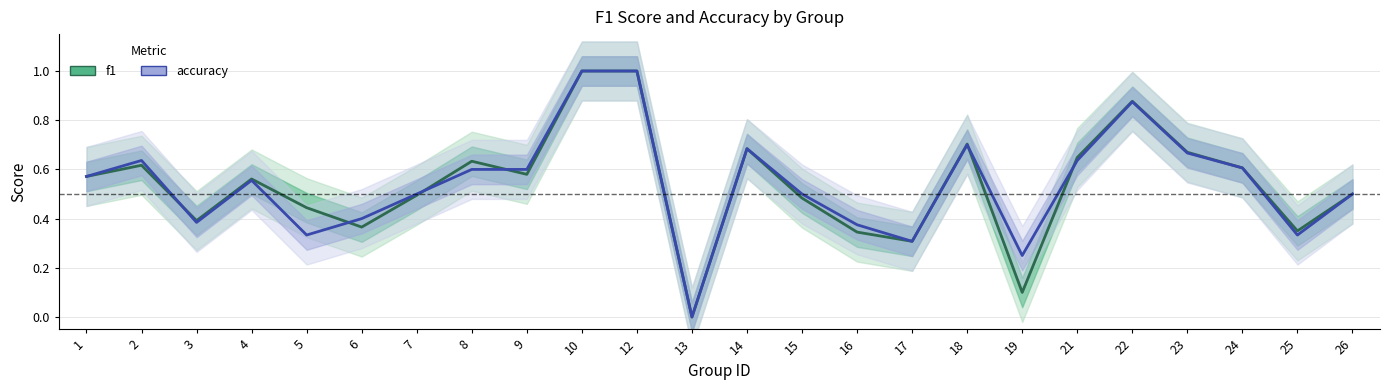

Reading left to right, transcribe all the data shown in this chart.

f1: 0.6	0.6	0.4	0.6	0.4	0.4	0.5	0.6	0.6	1.0	1.0	0.0	0.7	0.5	0.3	0.3	0.7	0.1	0.6	0.9	0.7	0.6	0.3	0.5
accuracy: 0.6	0.6	0.4	0.6	0.3	0.4	0.5	0.6	0.6	1.0	1.0	0.0	0.7	0.5	0.4	0.3	0.7	0.2	0.6	0.9	0.7	0.6	0.3	0.5